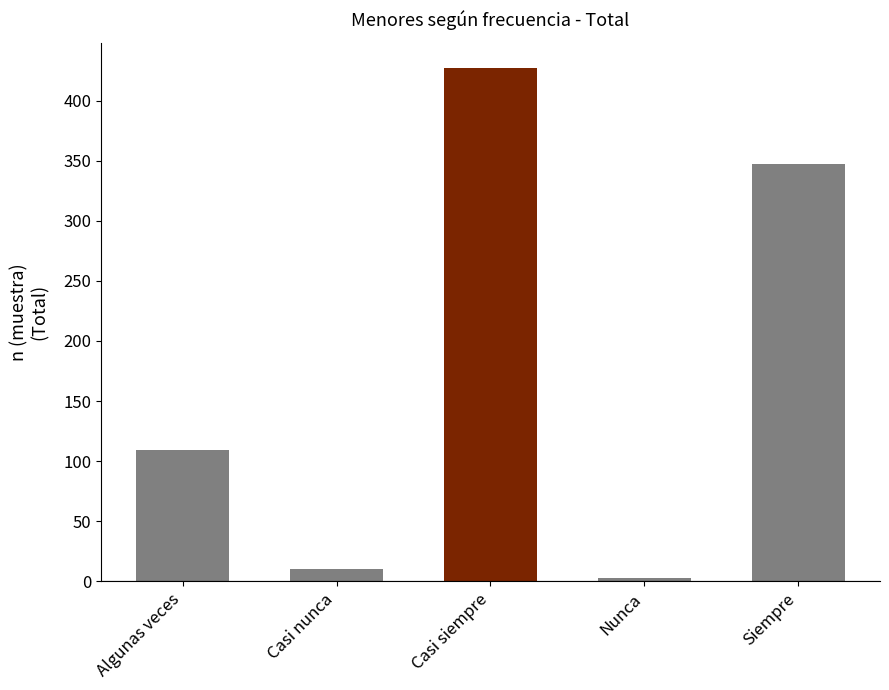

The value at Casi nunca is 10. True or false?

True